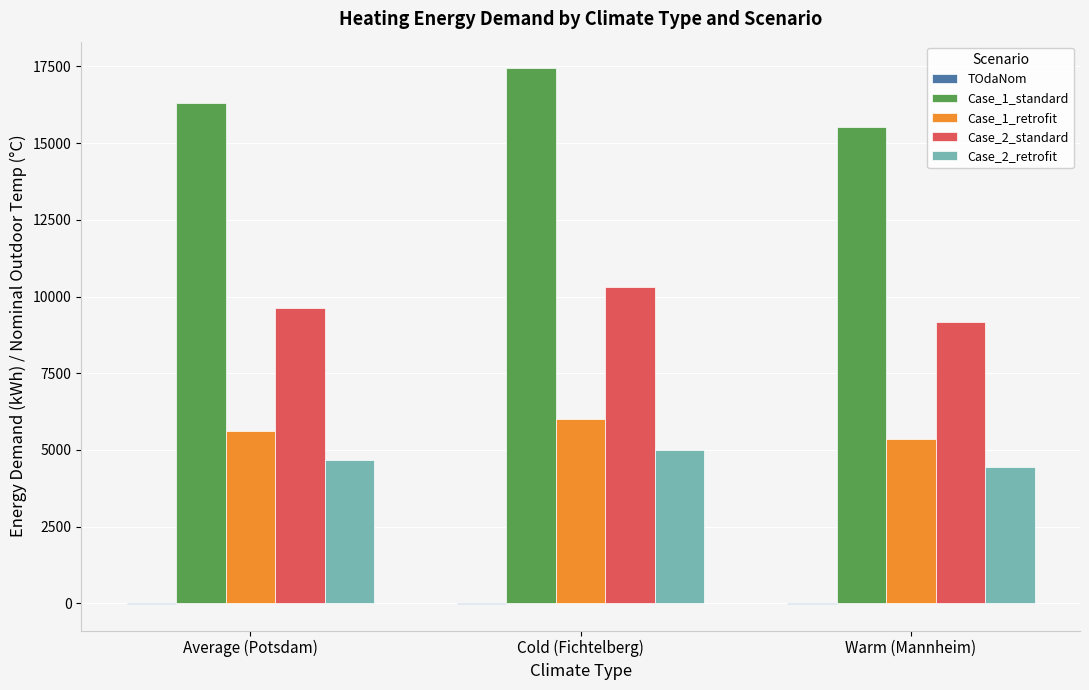

What is the sum of all Case_2_standard values?

29129.5